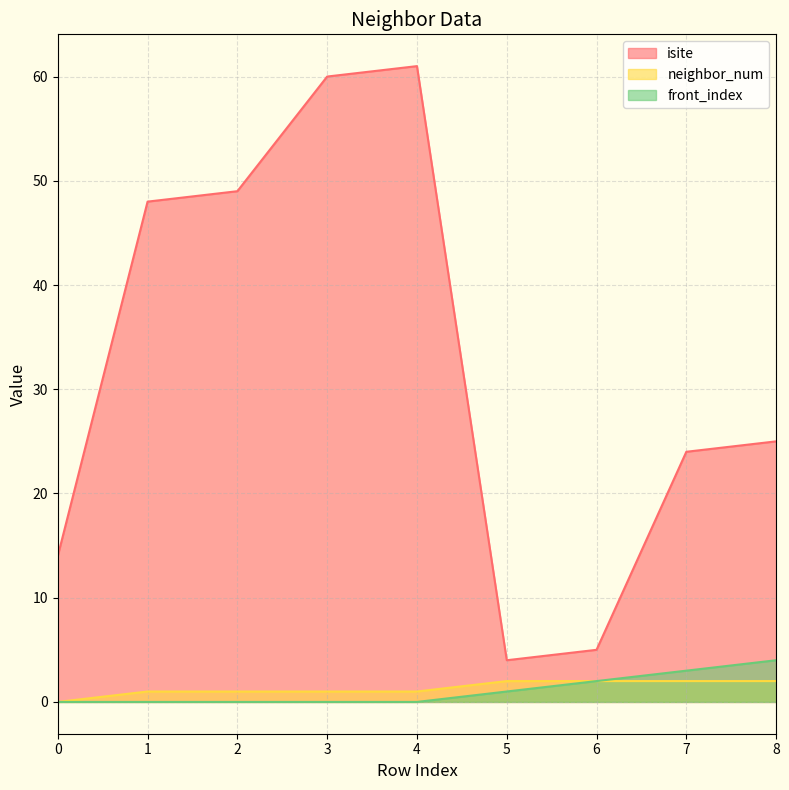

How many lines are shown in the chart?

3